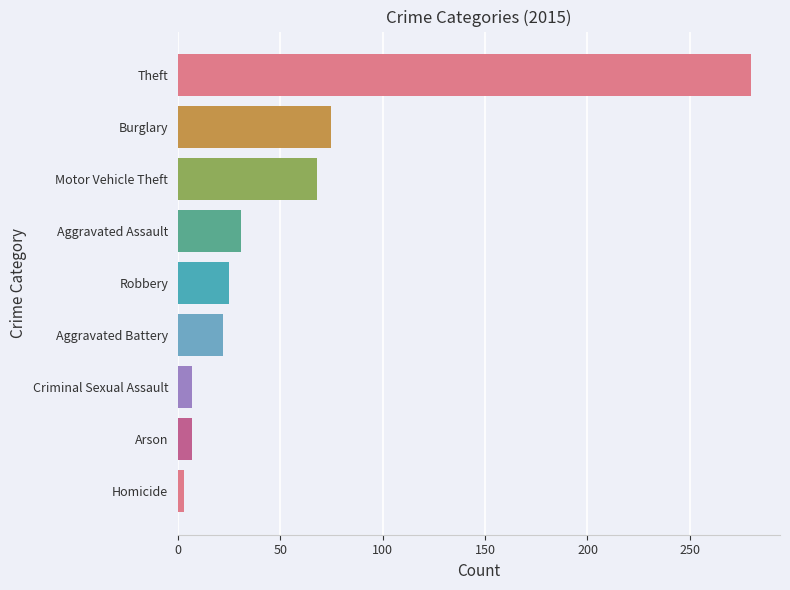

Which has a higher value, Aggravated Assault or Theft?

Theft